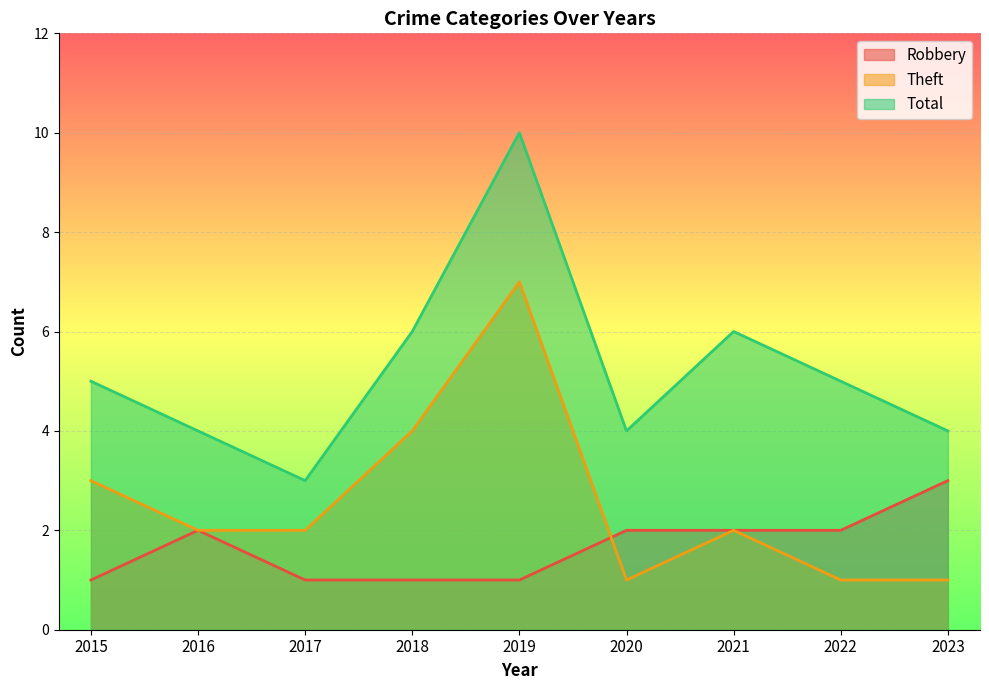

Which has a higher value, 2020 or 2019?

2020